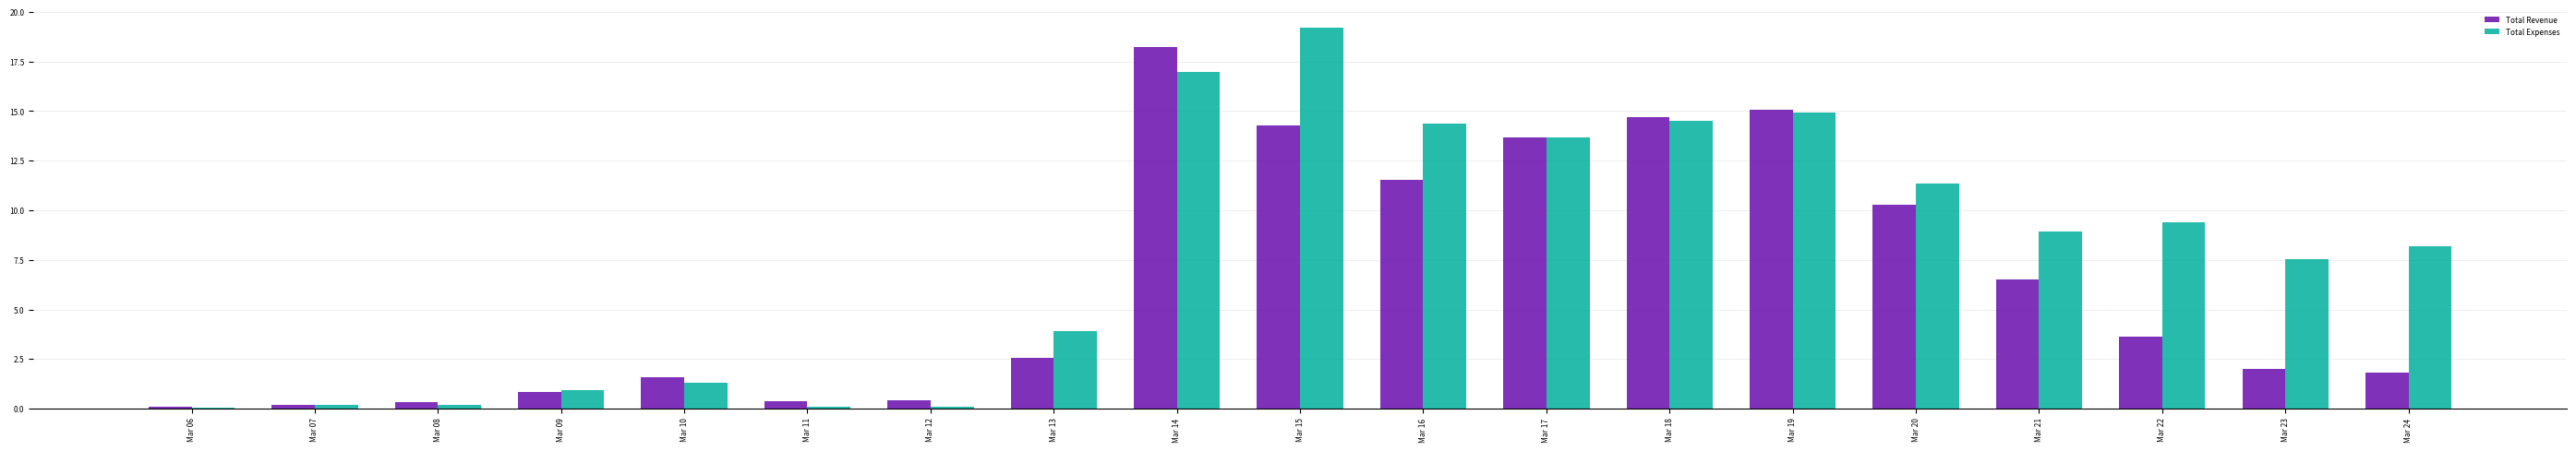

The Total Expenses series shows 7.6 at Mar 23. True or false?

True